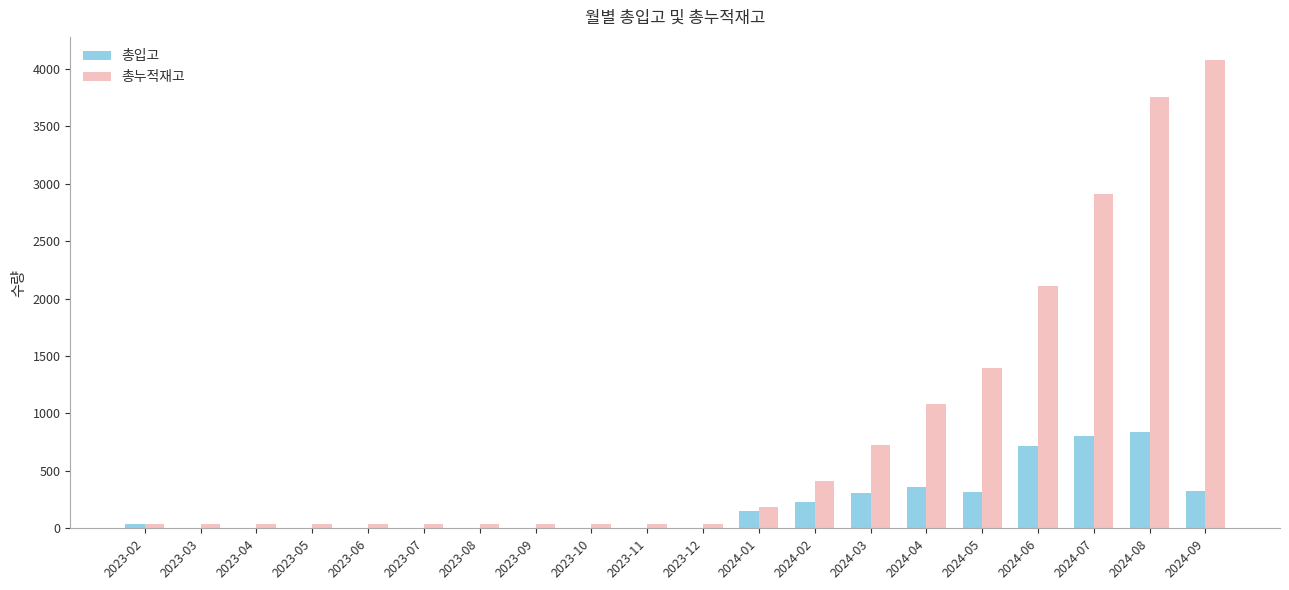

Which series changed the most between 2023-12 and 2024-09?

총누적재고